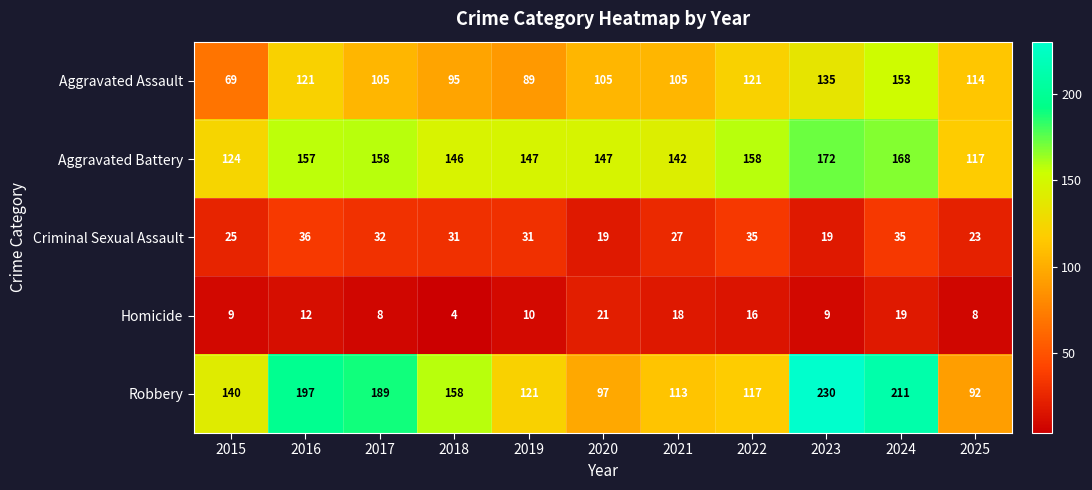

Which label corresponds to the smallest value in the chart?

2018